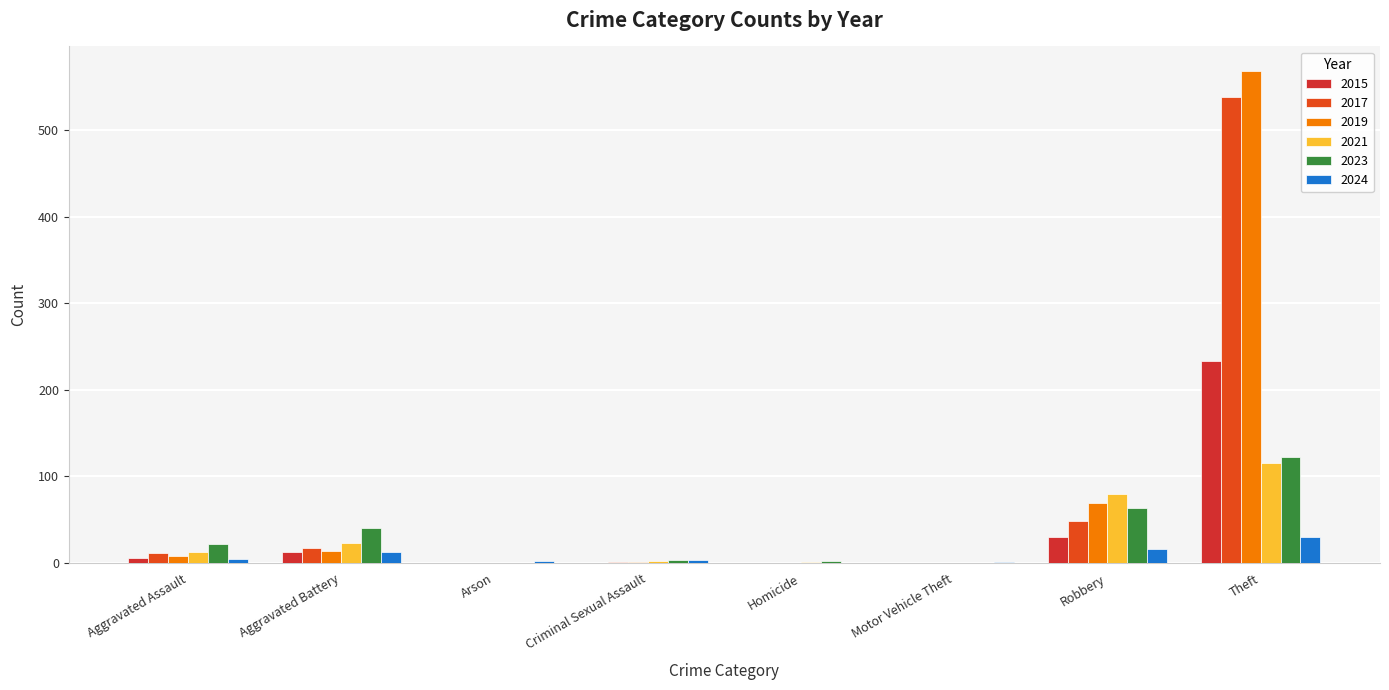

Reading left to right, what are all the values shown in this chart?

2015: 6	13	0	0	0	0	30	233
2017: 12	17	0	1	0	0	49	538
2019: 8	14	0	1	0	0	69	568
2021: 13	23	0	2	1	0	80	116
2023: 22	40	0	3	2	0	64	122
2024: 5	13	2	3	0	1	16	30